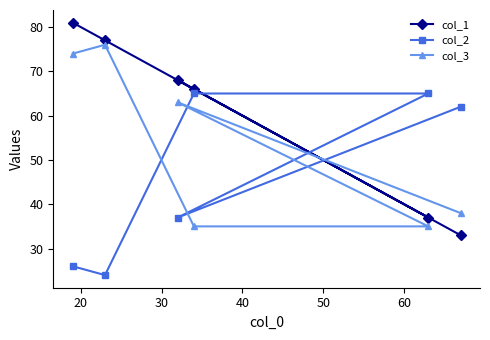

Reading left to right, extract all data points from this chart.

col_1: 81	77	68	66	37	33
col_2: 26	24	37	65	65	62
col_3: 74	76	63	35	35	38